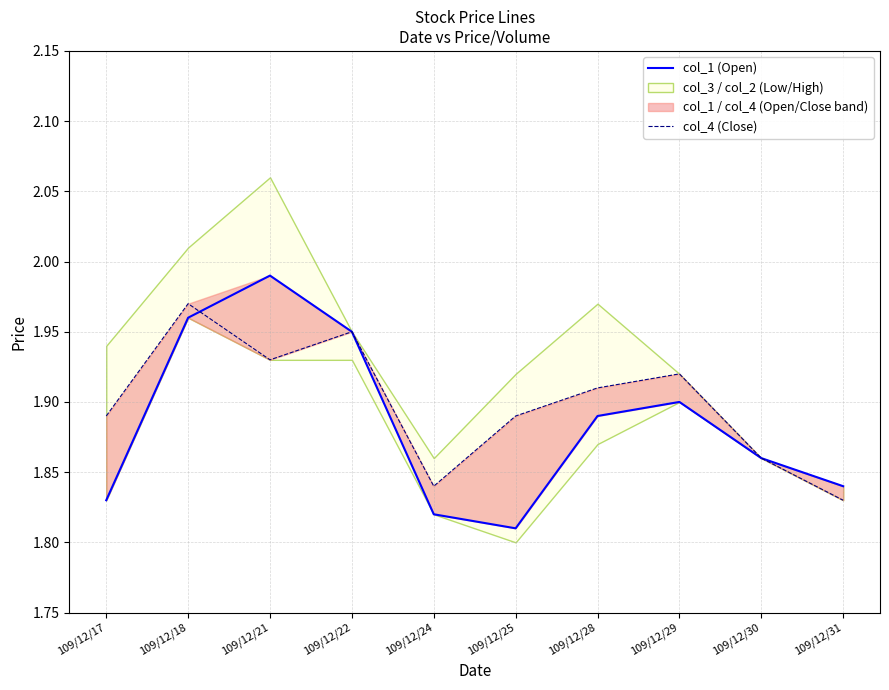

Which series has the widest spread of values?

col_1 (Open)